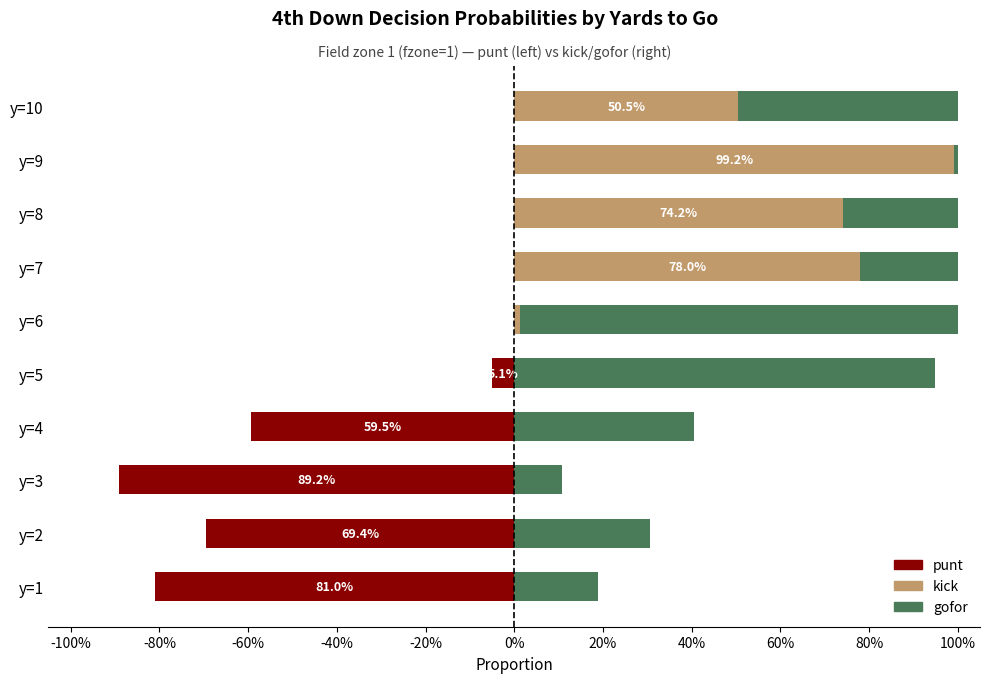

Which series has the largest total across all categories?

gofor